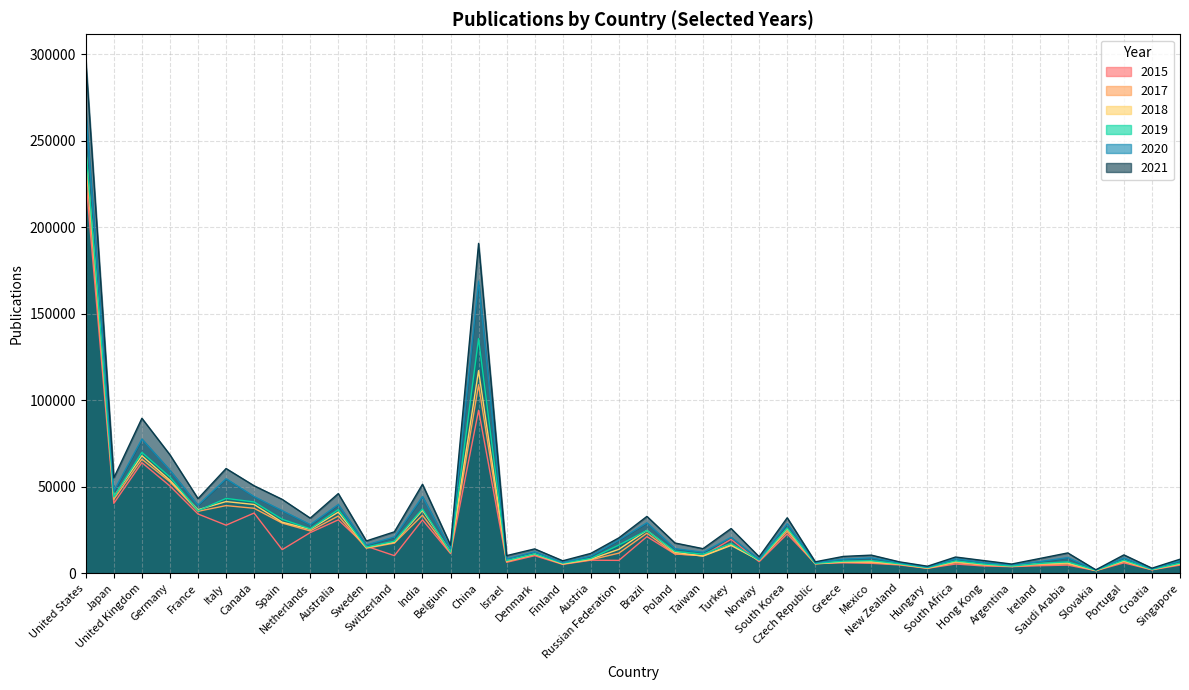

The value of 2021 at France is 13995. True or false?

False